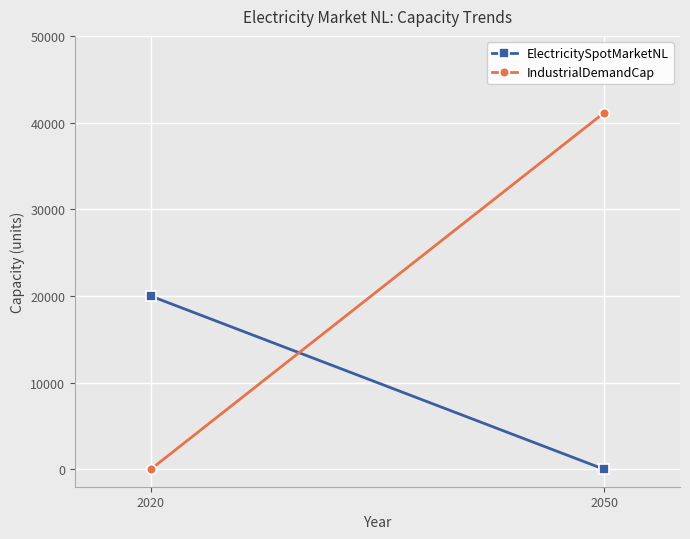

Is the value of ElectricitySpotMarketNL at 2050 greater than the value of IndustrialDemandCap at 2050?

No